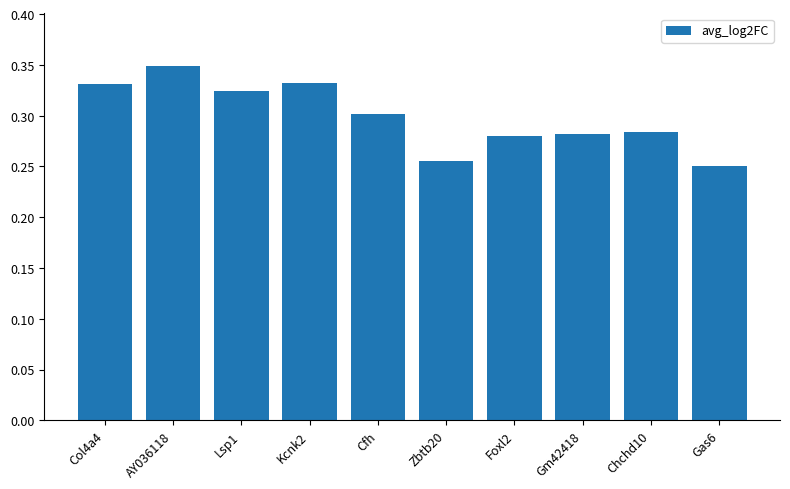

The value at Gas6 is 0.1. True or false?

False